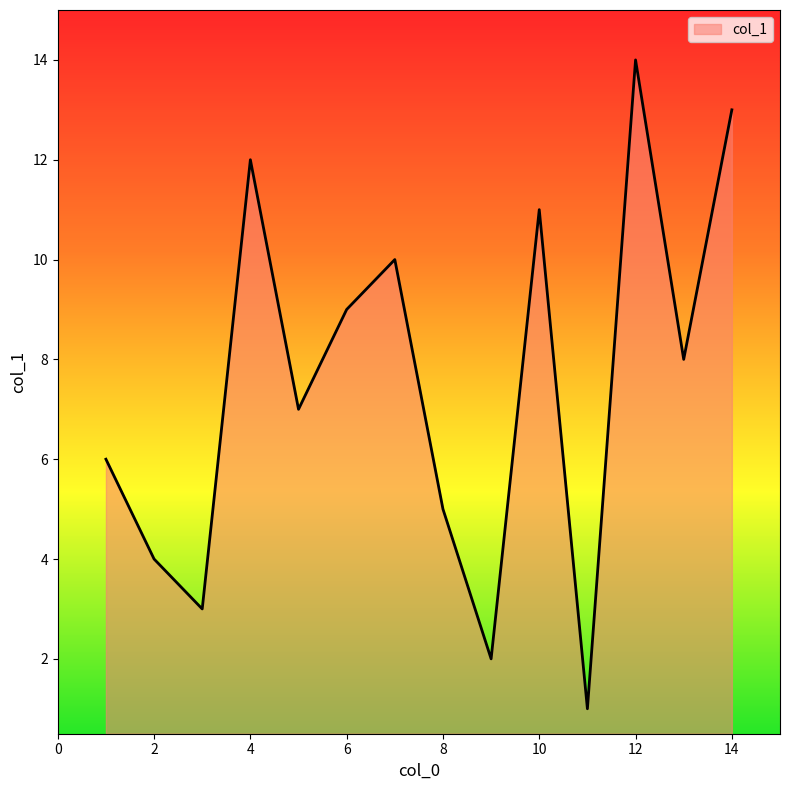

What is the smallest value displayed?

1